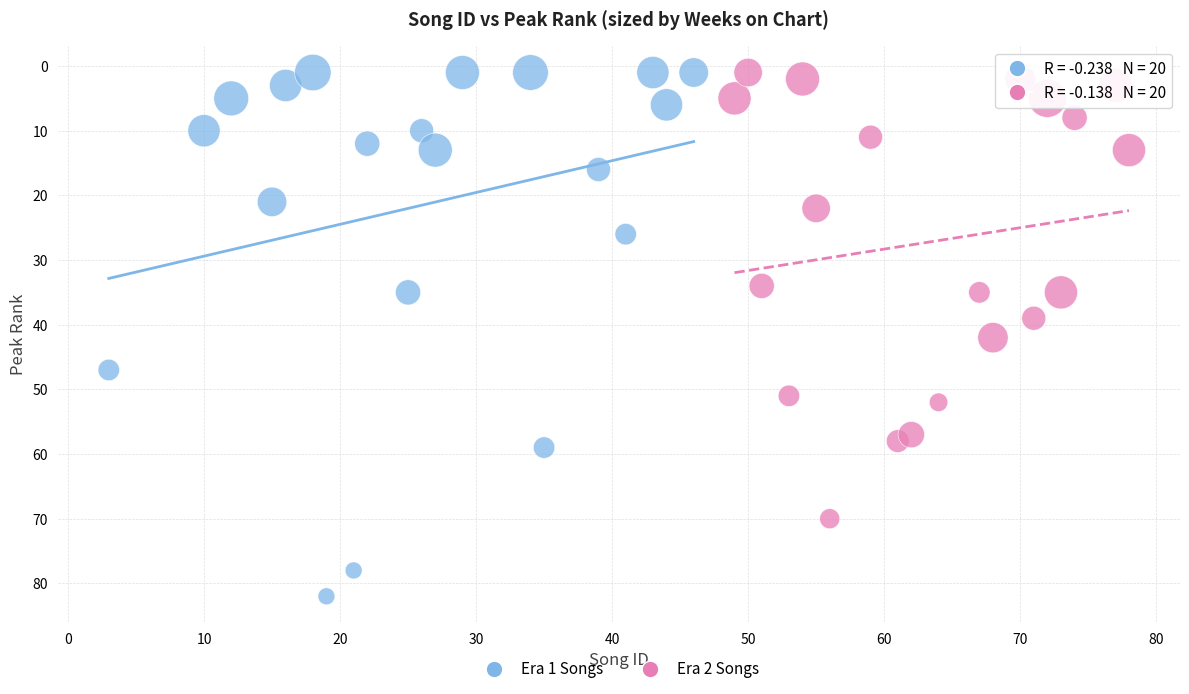

Which series reaches the maximum Y coordinate?

Era 1 Songs